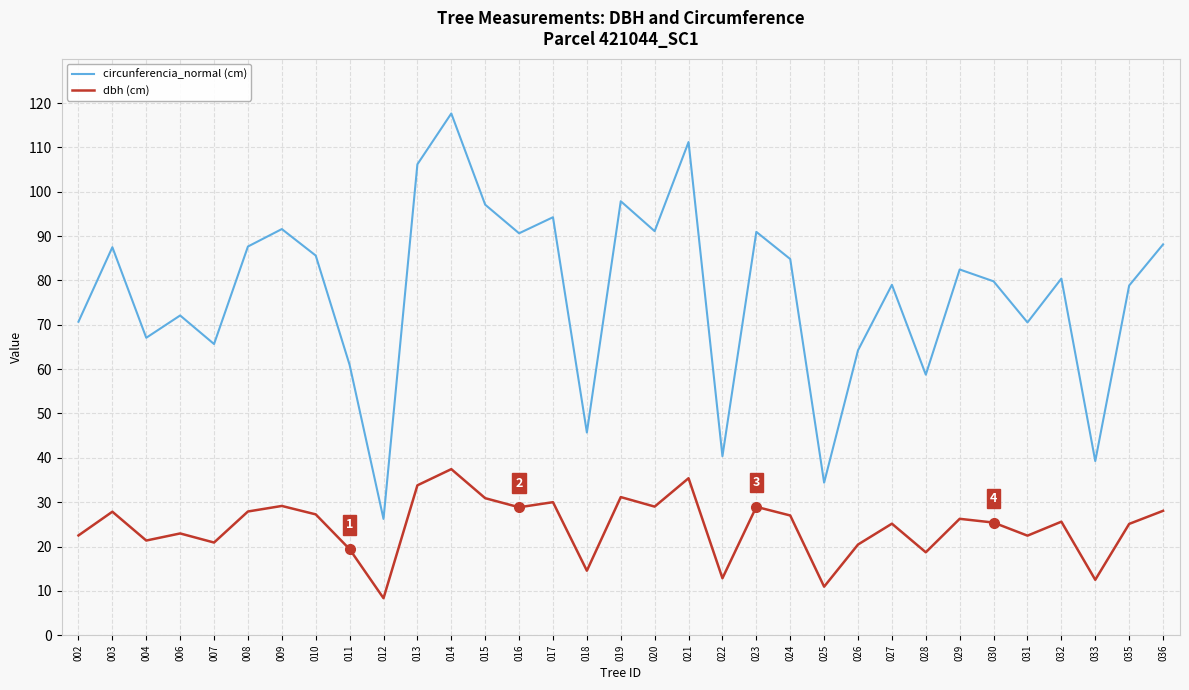

What is the approximate value of circunferencia_normal (cm) at 003?

87.5